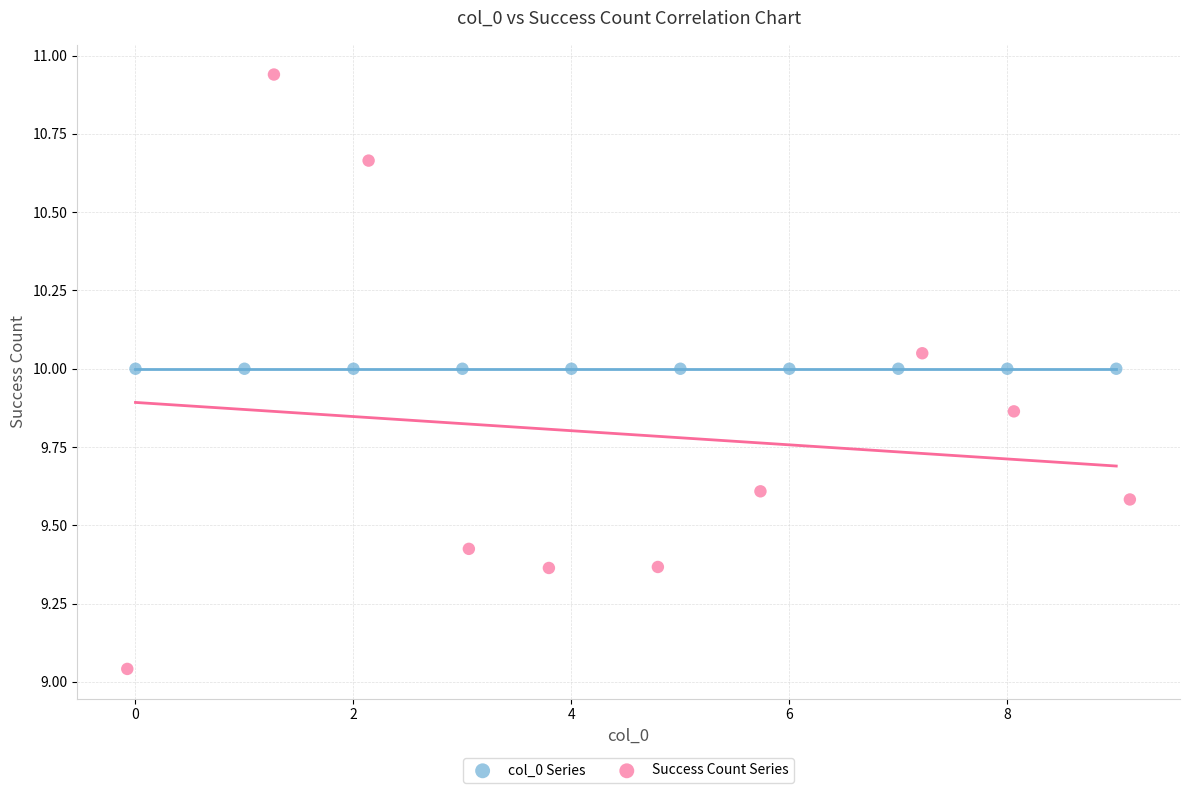

Which series reaches the minimum Y coordinate?

Success Count Series